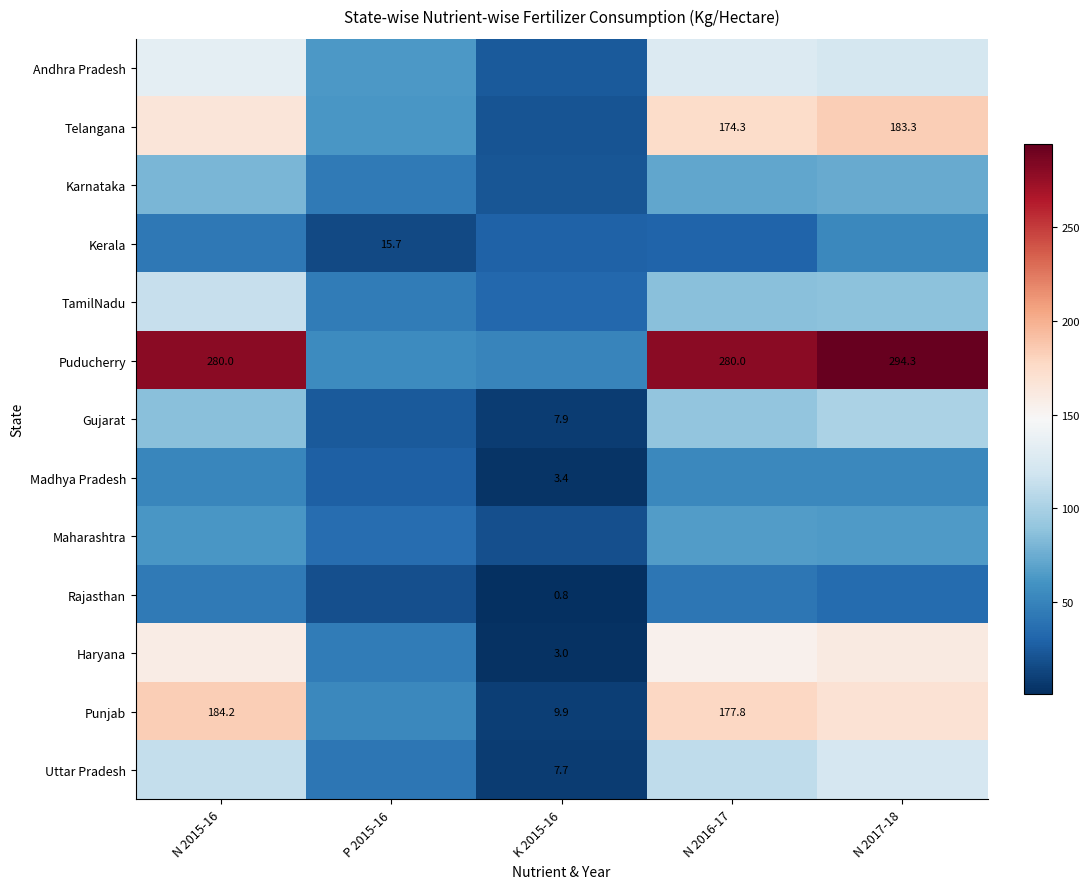

Is the value of Punjab at N 2016-17 greater than the value of Telangana at N 2017-18?

No